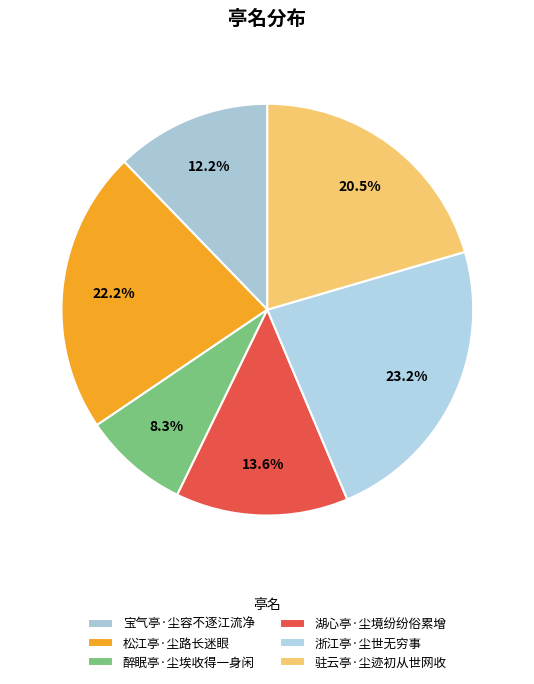

To the nearest percent, what is the difference between the largest and smallest slice percentages?

15%